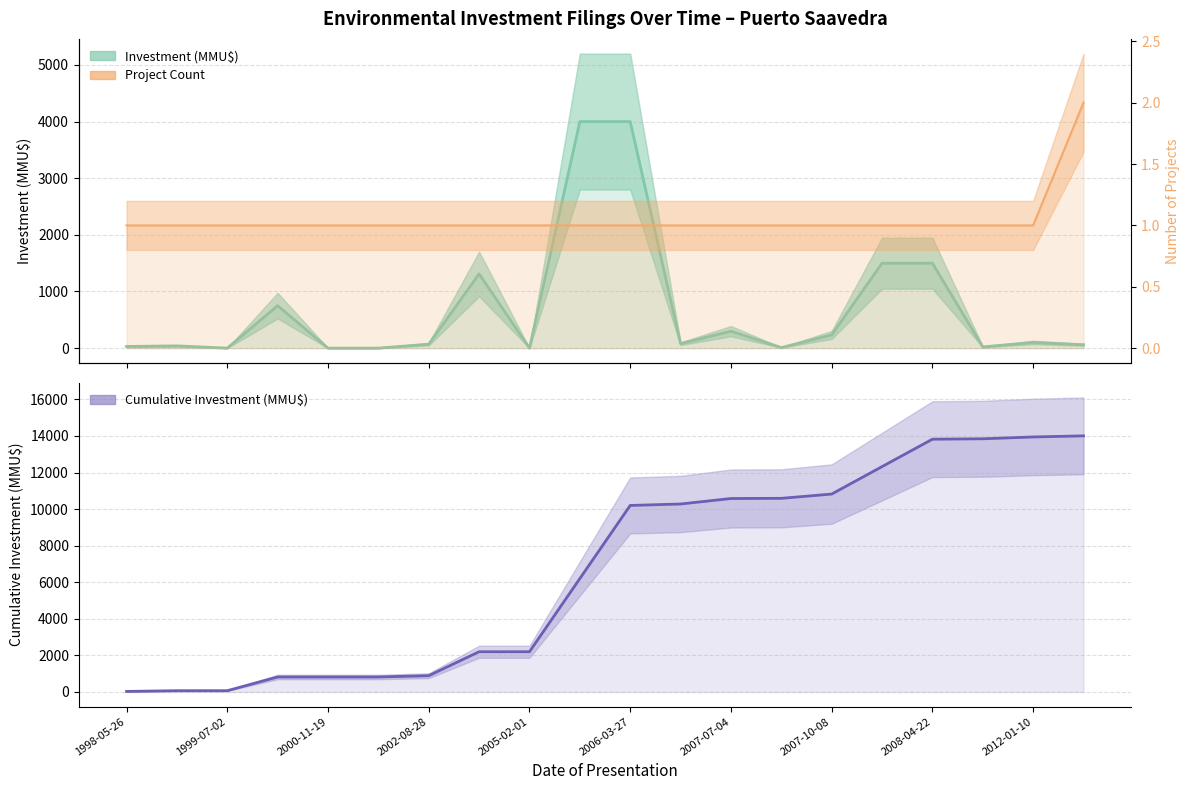

True or false: Project Count and Cumulative Investment (MMU$) cross at least once.

False